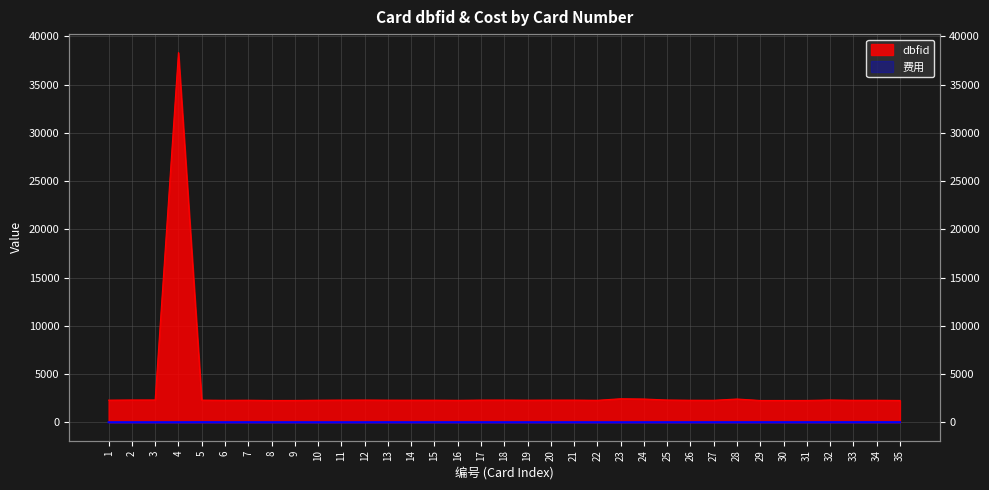

What is the difference between the highest and lowest values at 14?

2287